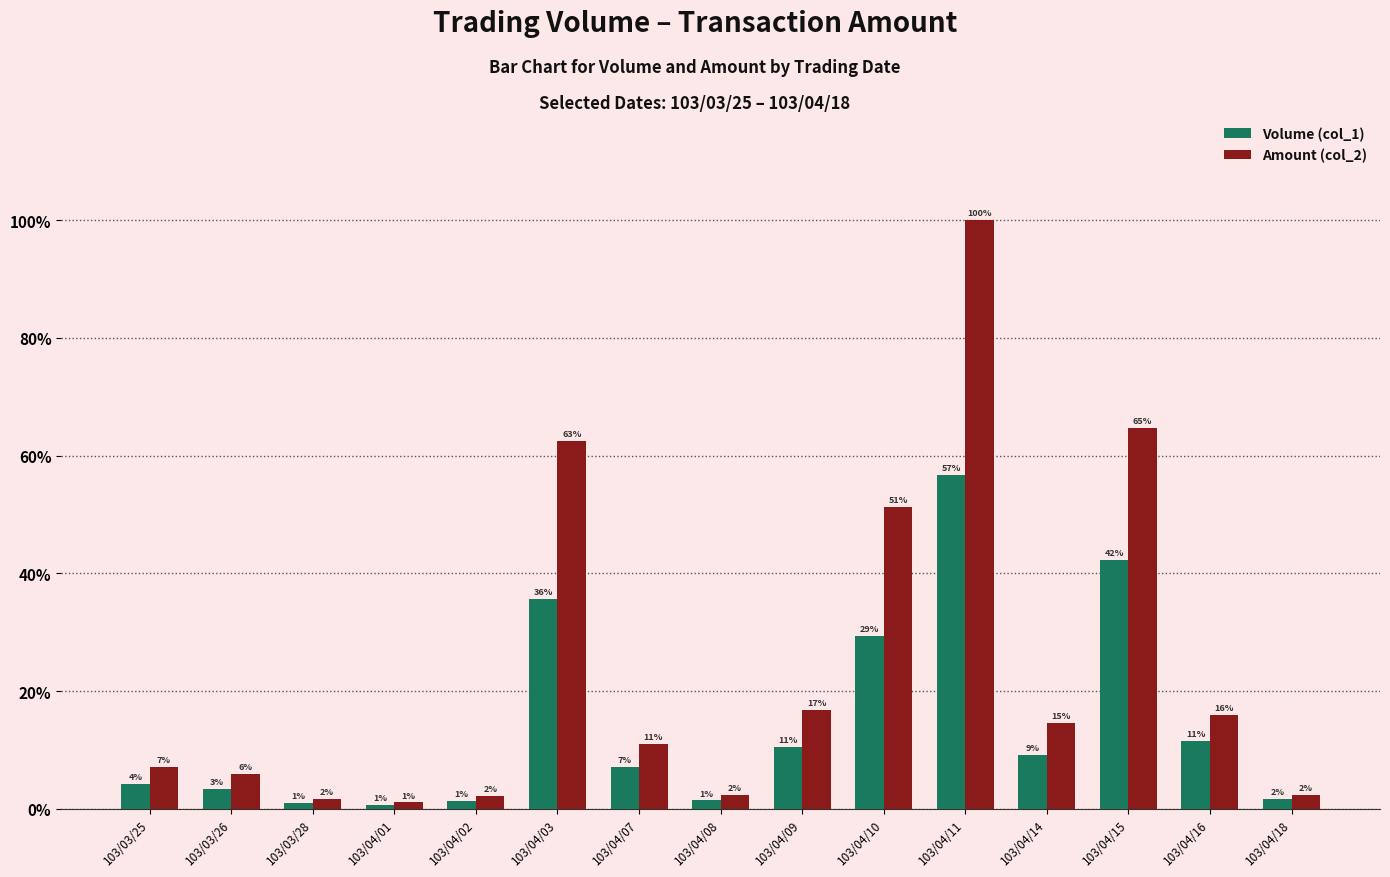

What are all the series names shown in the legend?

Volume (col_1), Amount (col_2)